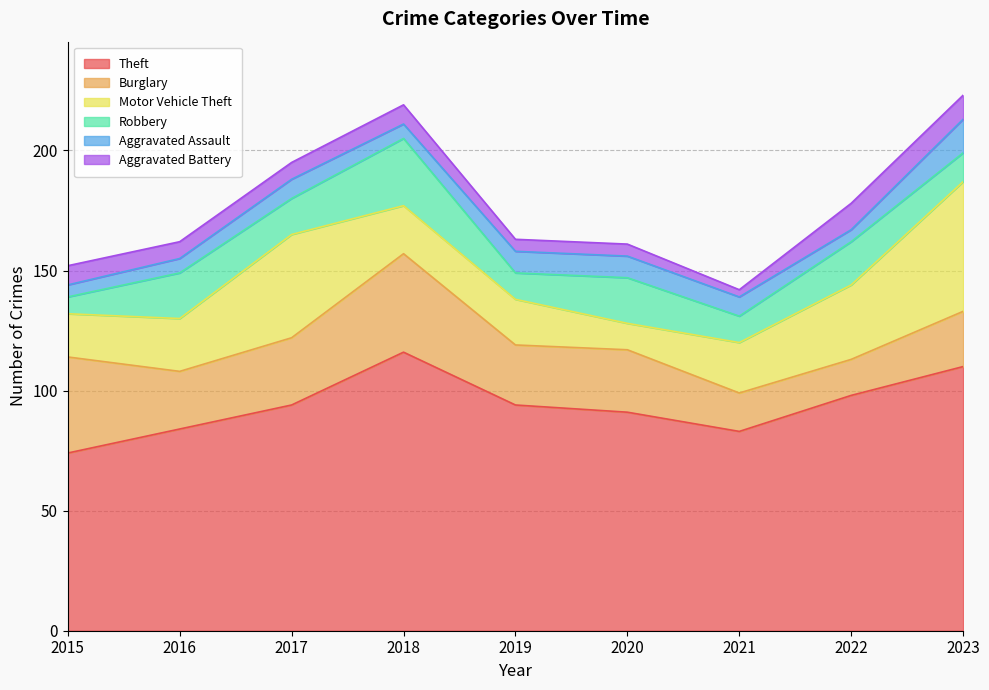

Reading right to left, extract all data points from this chart.

Theft: 110	98	83	91	94	116	94	84	74
Burglary: 23	15	16	26	25	41	28	24	40
Motor Vehicle Theft: 54	31	21	11	19	20	43	22	18
Robbery: 12	18	11	19	11	28	15	19	7
Aggravated Assault: 14	5	8	9	9	6	8	6	5
Aggravated Battery: 10	11	3	5	5	8	7	7	8